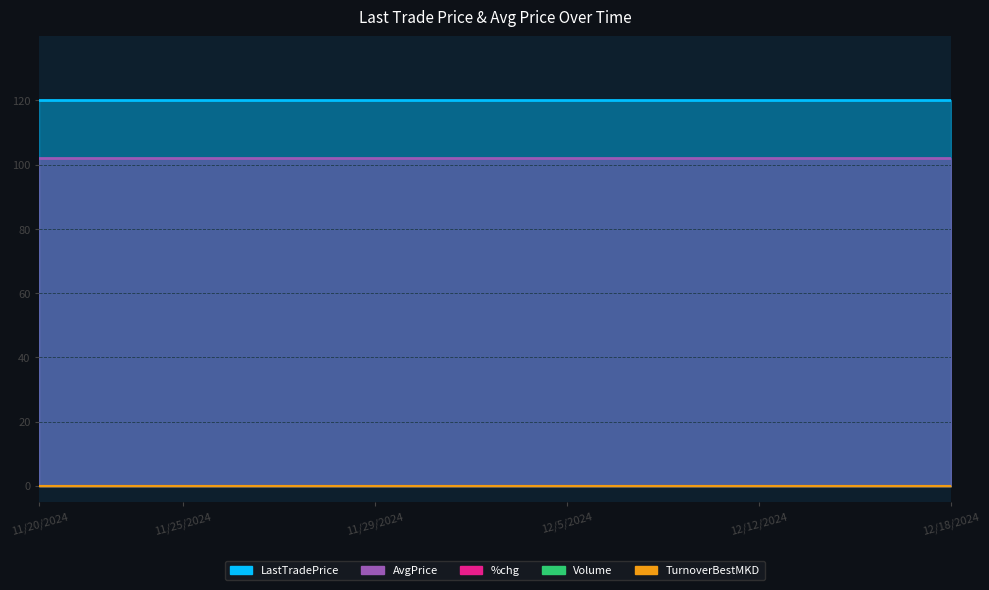

Which has a higher value, 11/20/2024 or 12/12/2024?

11/20/2024